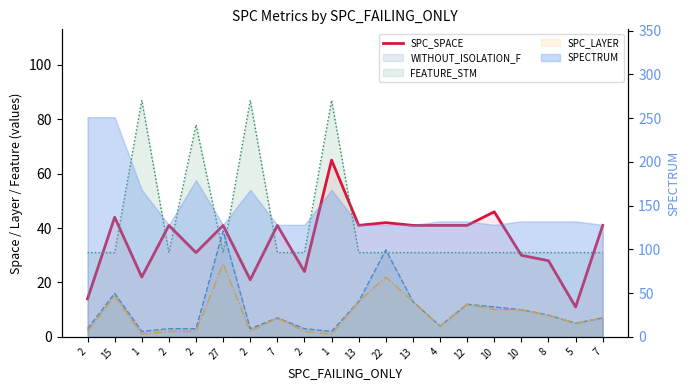

What is the label of the 16th point from the right?

2